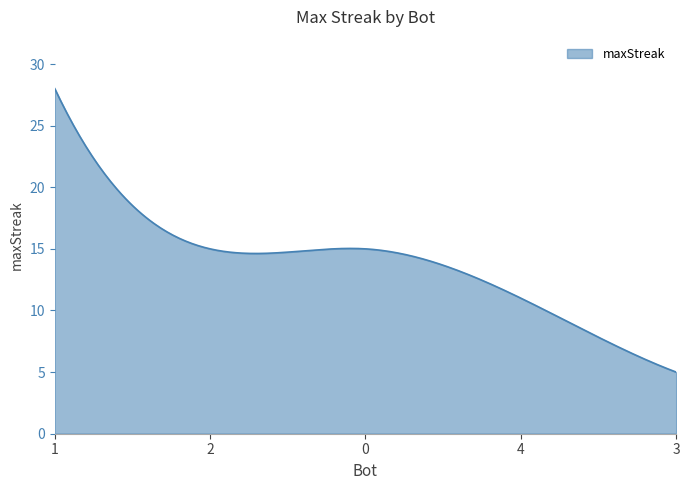

What is the smallest value displayed?

5.0